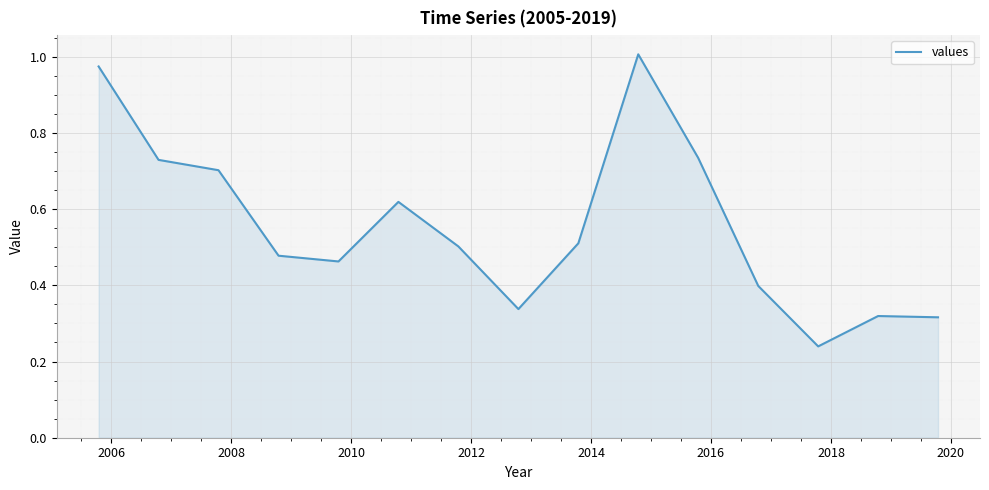

What is the difference between the maximum and minimum values?

0.8